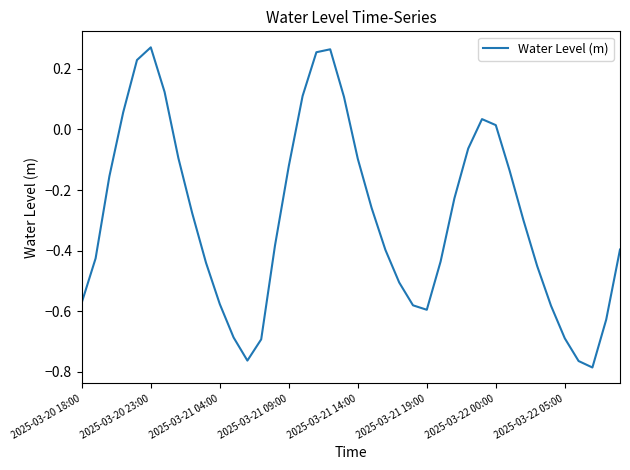

What is the difference between the maximum and minimum values?

1.1